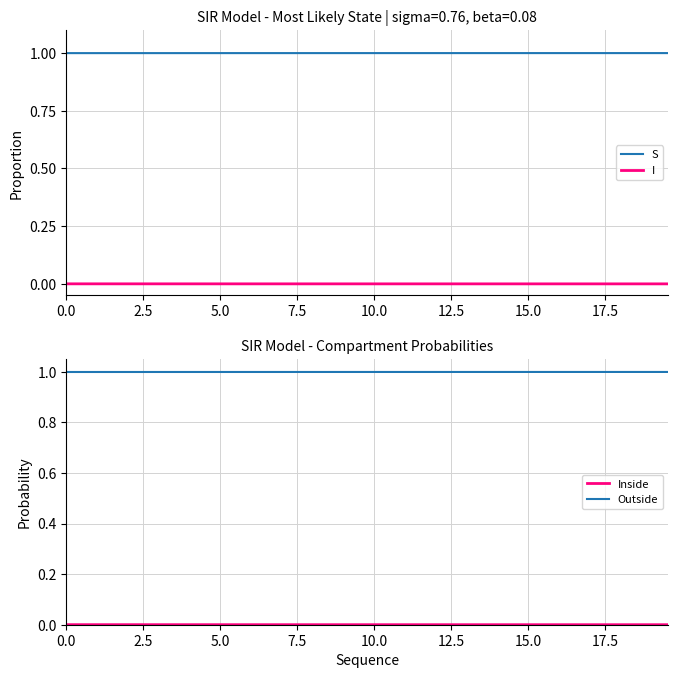

True or false: I and S cross at least once.

False